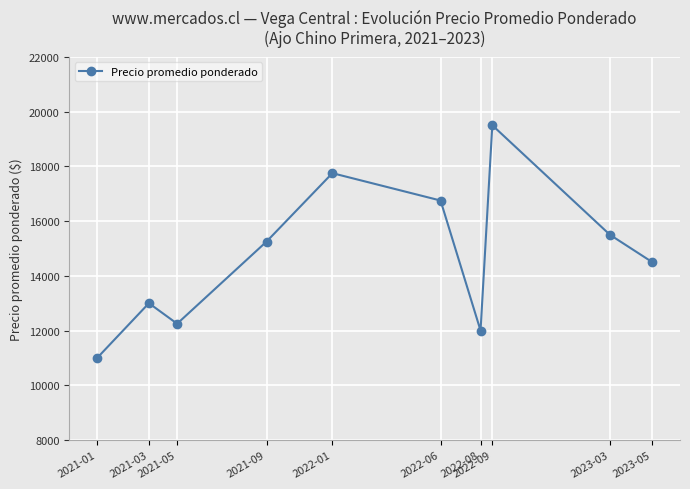

Does the chart have visible grid lines?

Yes